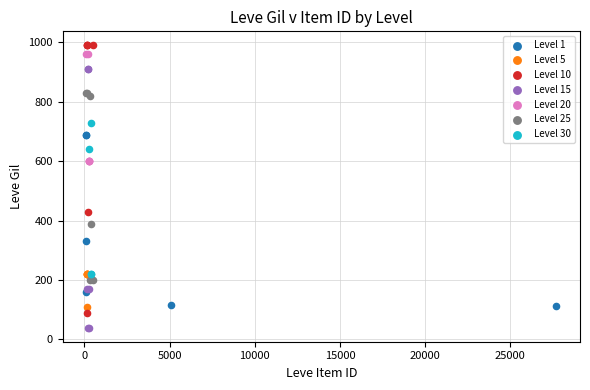

Which series reaches the minimum Y coordinate?

Level 15